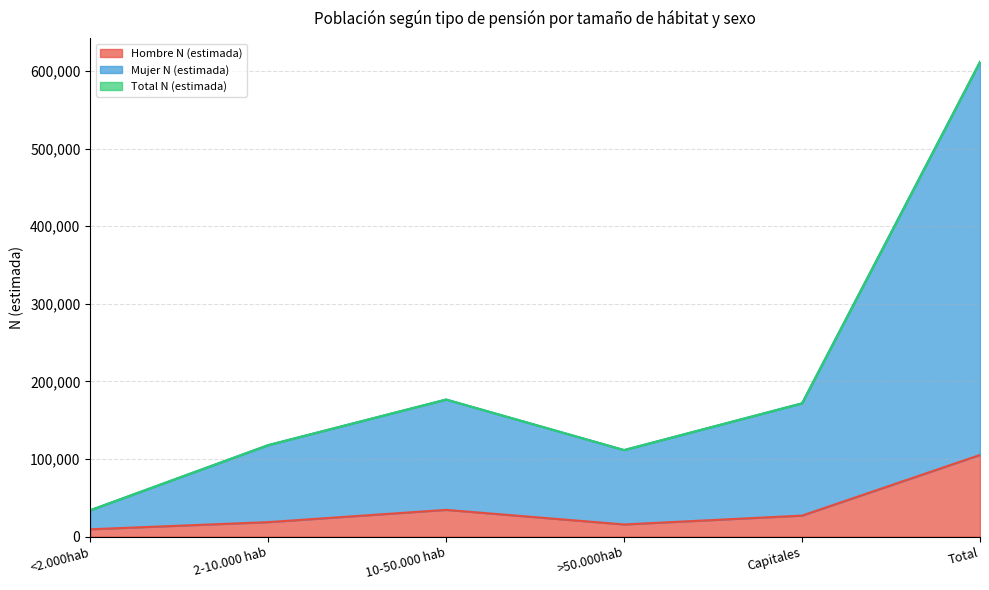

Is the value of Hombre N (estimada) at 2-10.000 hab greater than the value of Total N (estimada) at 10-50.000 hab?

No